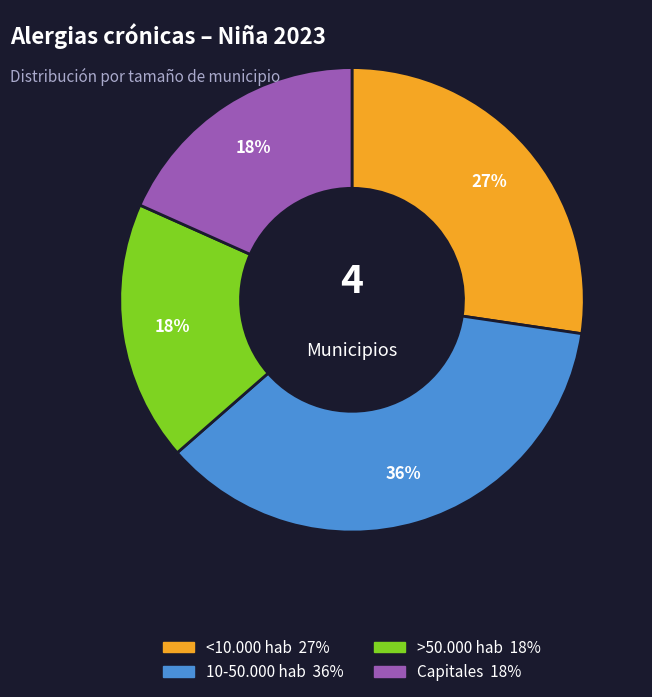

Between >50.000 hab and <10.000 hab, which is larger?

<10.000 hab